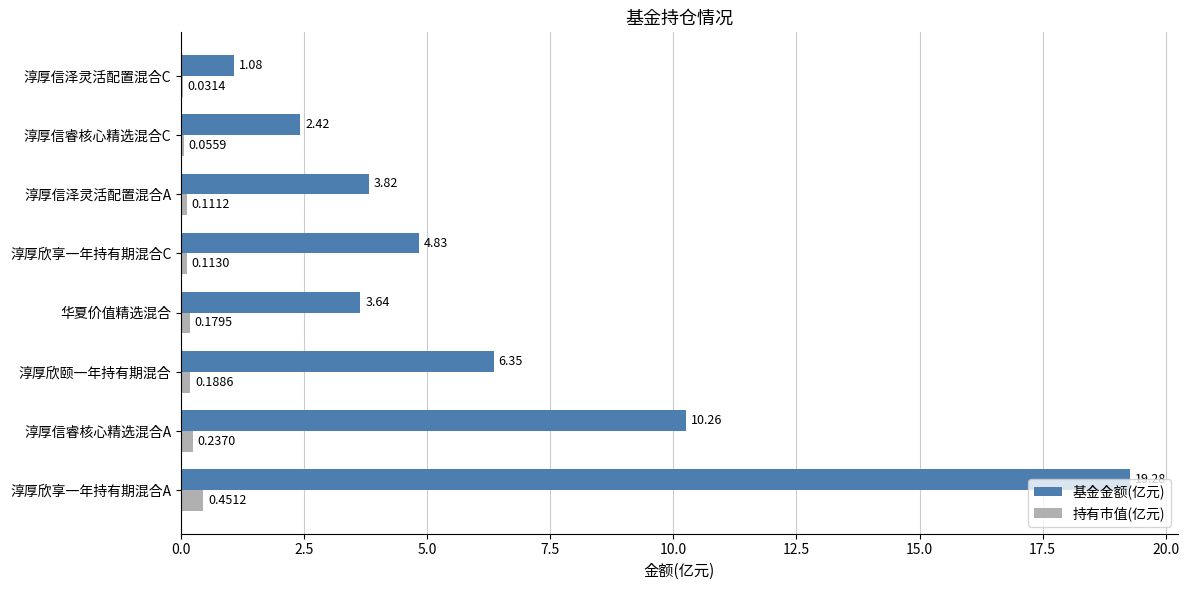

Which category has the highest value across all series?

淳厚欣享一年持有期混合A